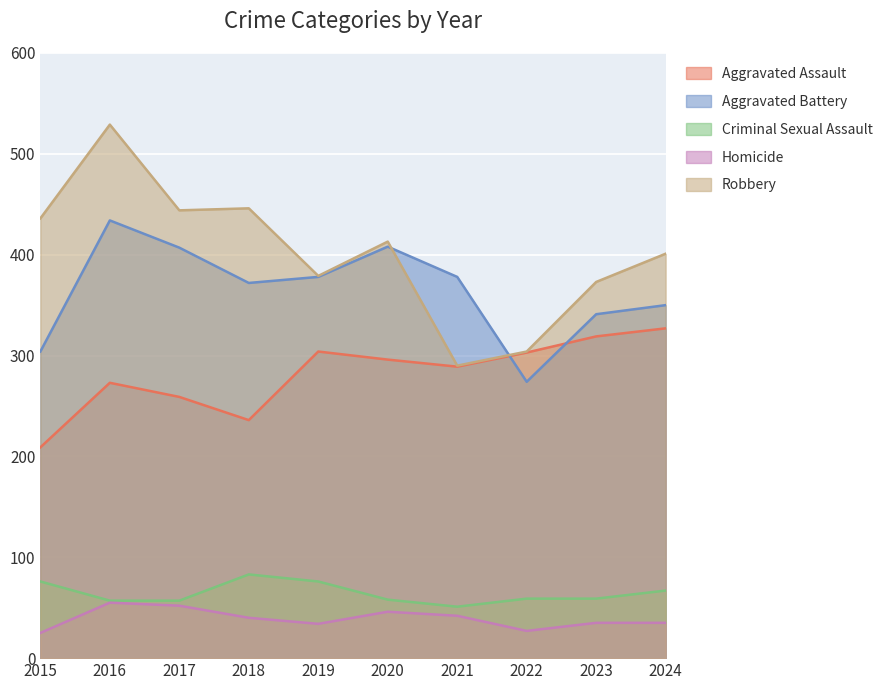

What is the value of the Robbery point at the 4th from the left?

446